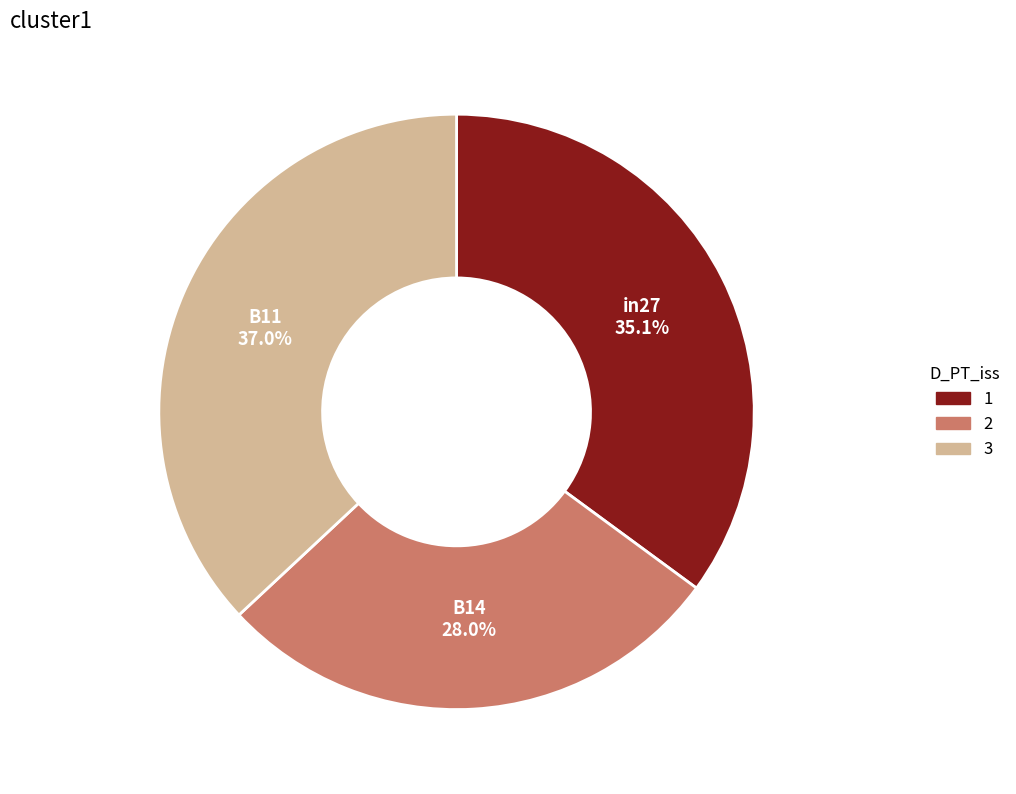

Is there a majority slice in this chart?

No